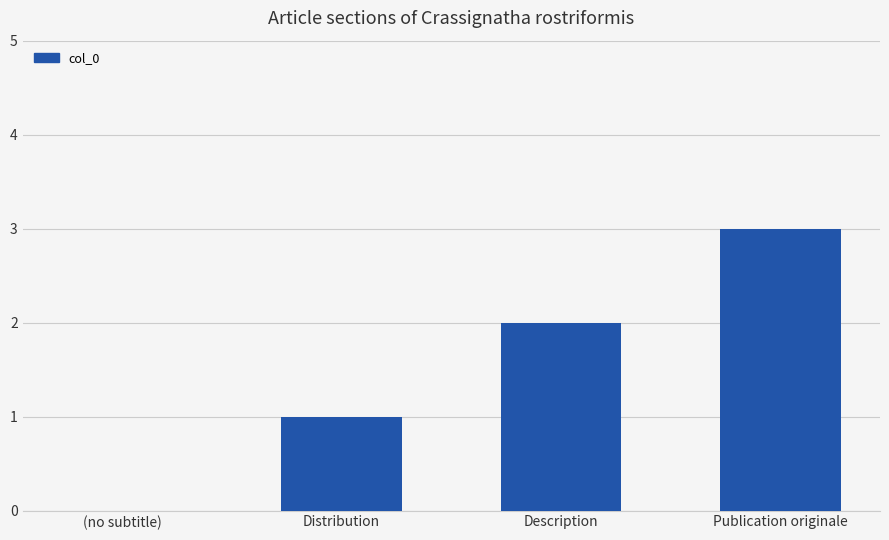

What is the change in value from (no subtitle) to Distribution?

+1